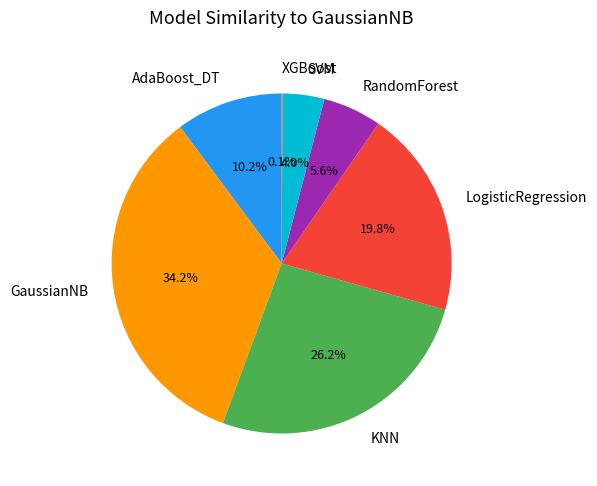

Which has a higher value, KNN or RandomForest?

KNN